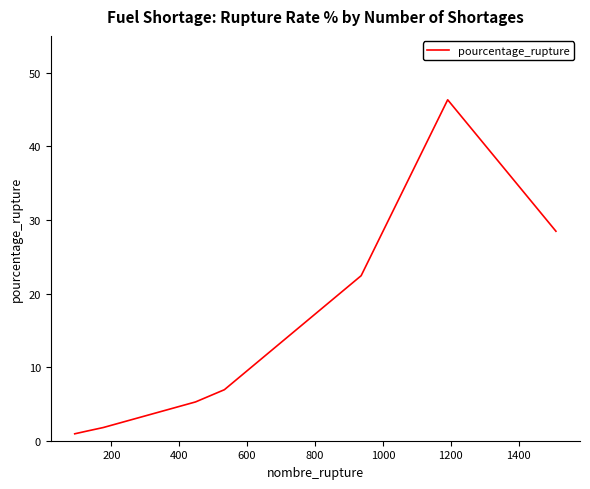

What is the greatest value displayed?

46.3